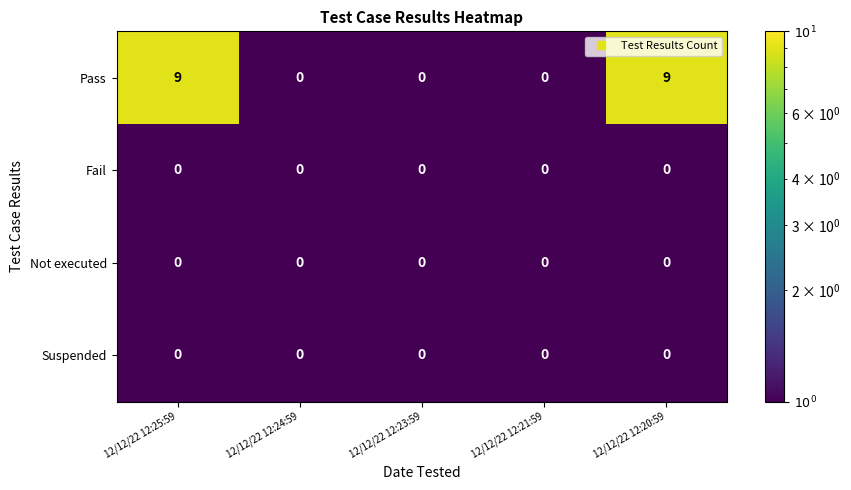

What is the total value across all series at 12/12/22 12:20:59?

9